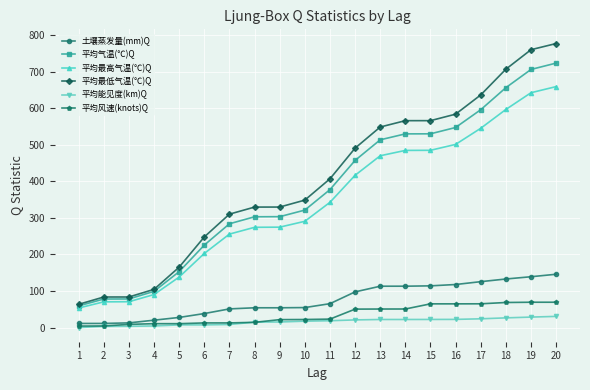

Which series changed the most between 2 and 14?

平均最低气温(℃)Q